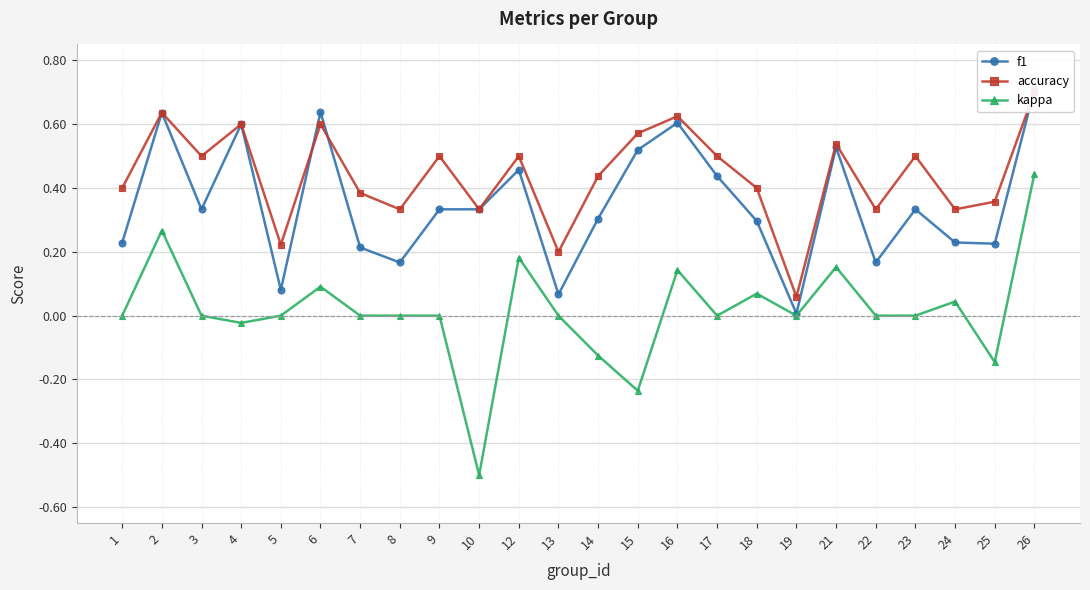

Which series has the widest spread of values?

kappa